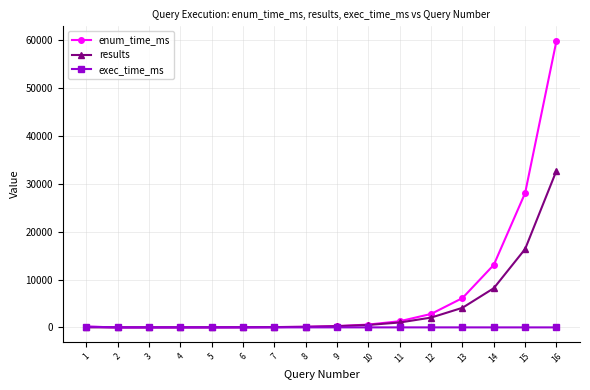

At which category is the sum across all series the highest?

16